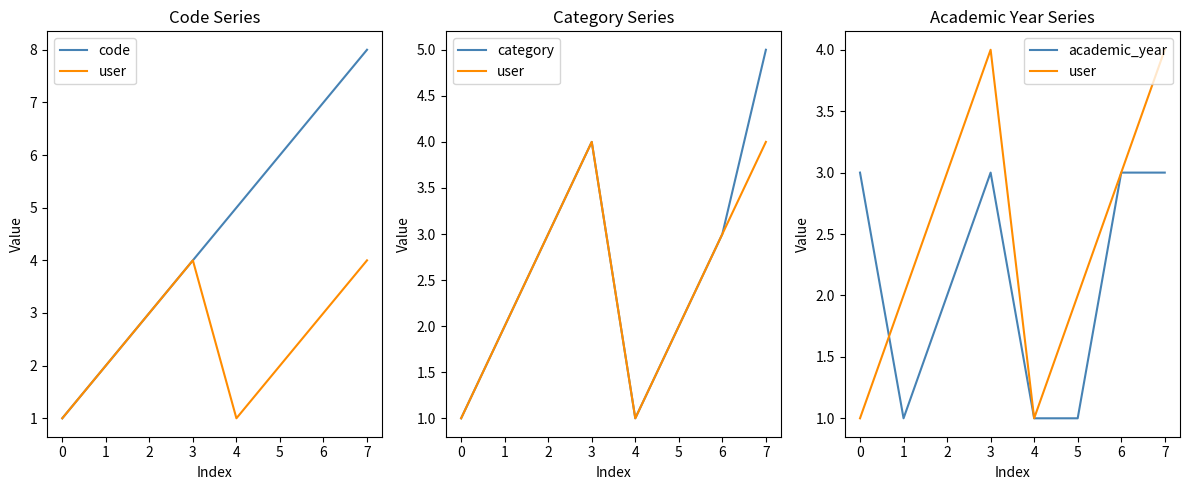

Between 2 and 6, which series saw the biggest shift?

code